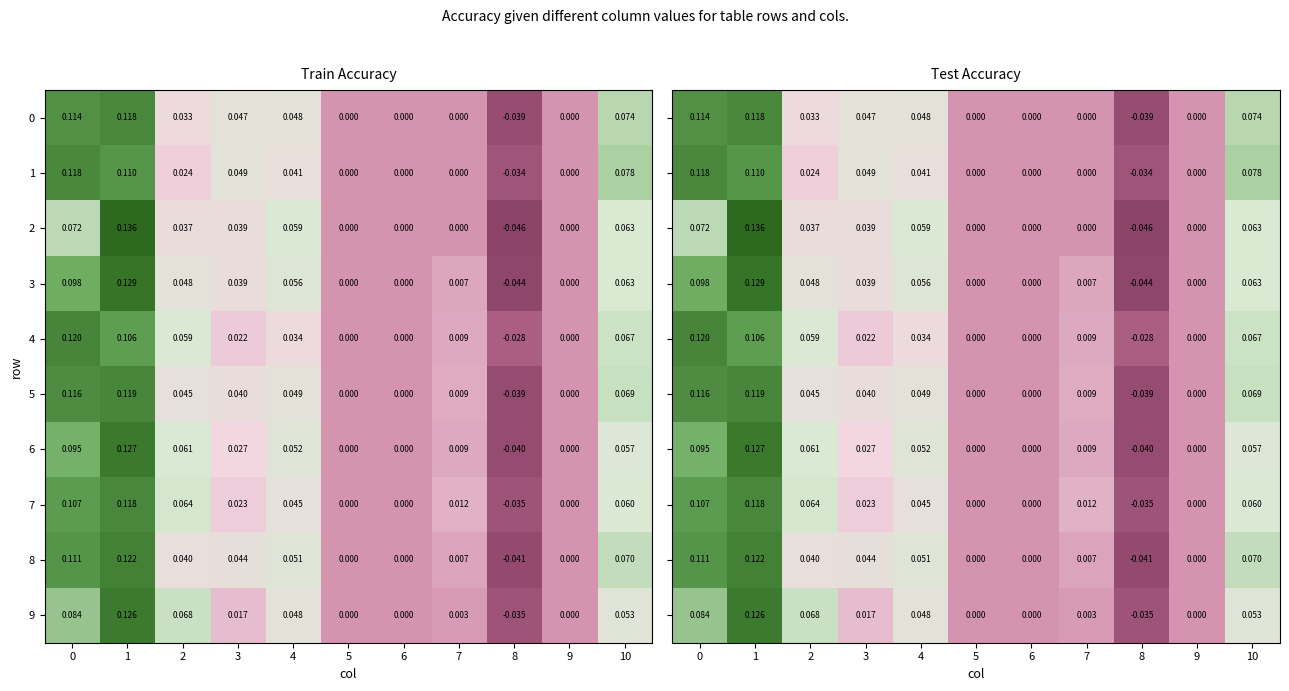

How many data points does each series have?

11